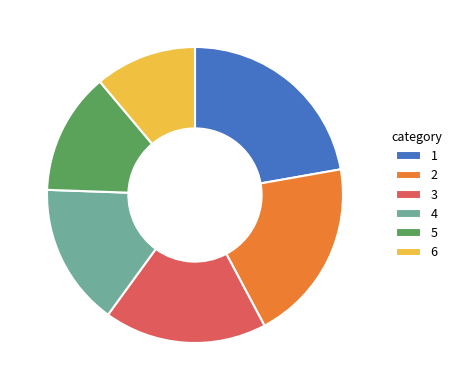

How many segments does this pie chart have?

6